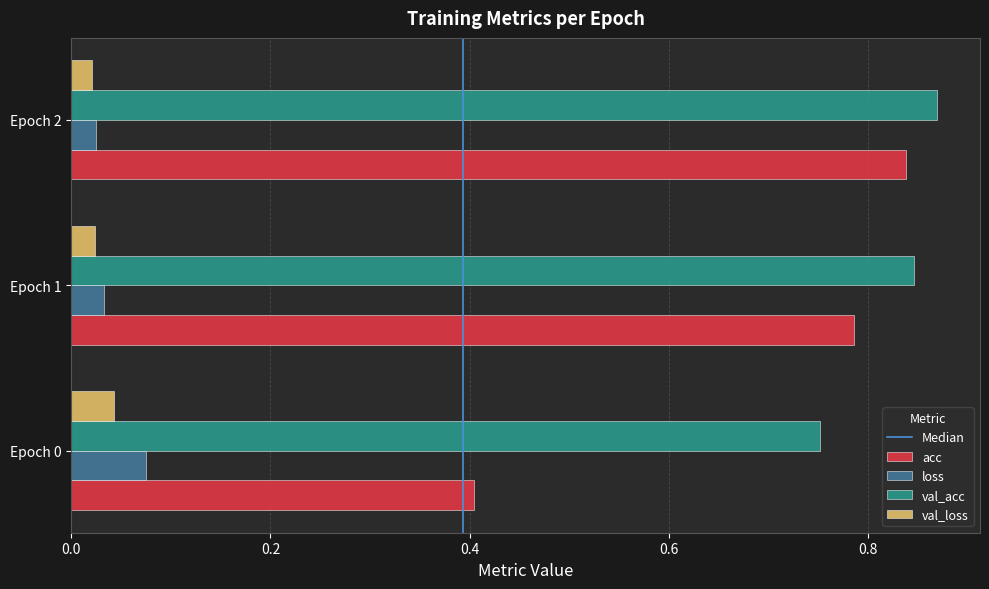

At how many categories does at least one series exceed 0?

3